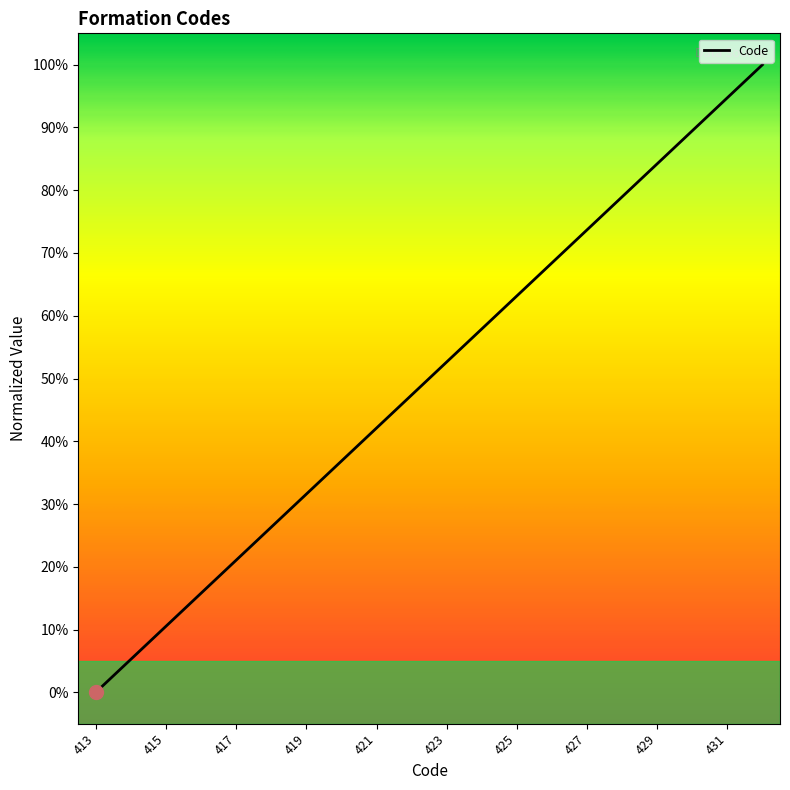

What is the maximum value shown in the chart?

100.0